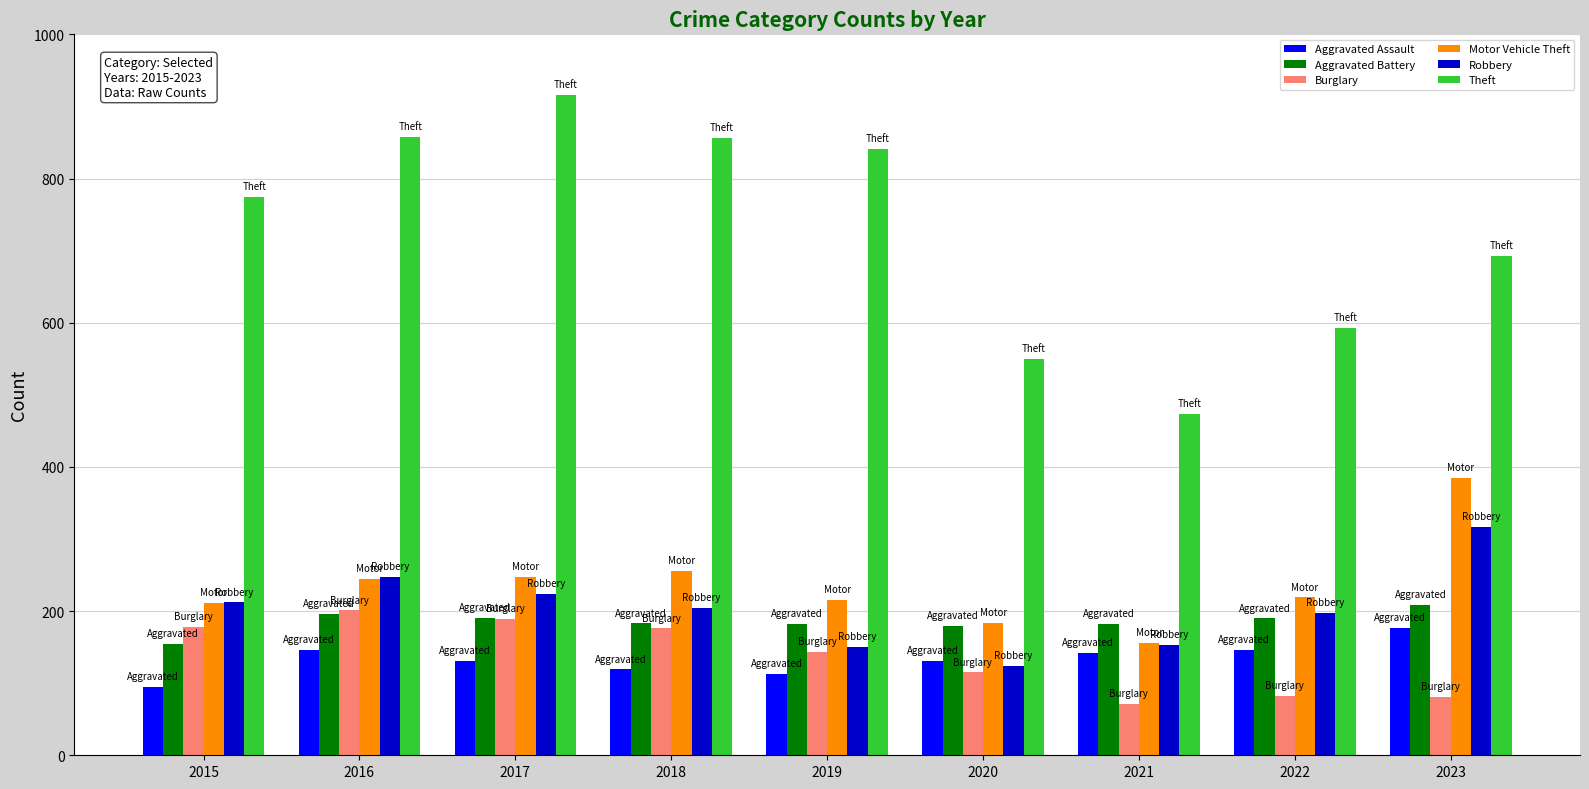

The Robbery series shows 124 at 2020. True or false?

True